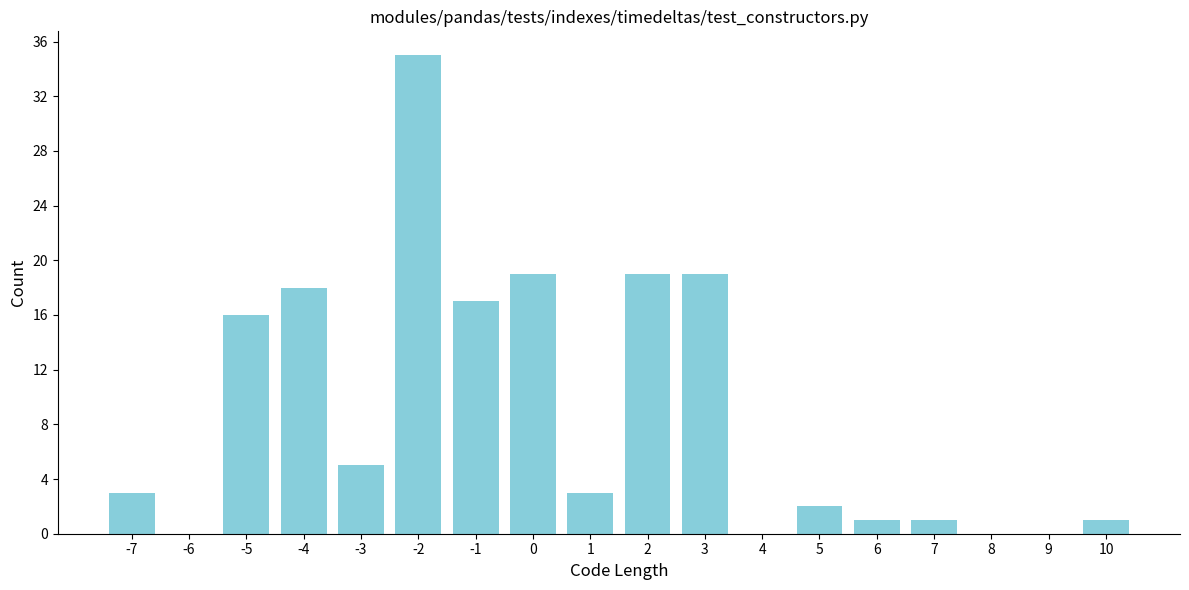

Reading left to right, list all the values displayed in this chart.

-7=3	-6=0	-5=16	-4=18	-3=5	-2=35	-1=17	0=19	1=3	2=19	3=19	4=0	5=2	6=1	7=1	8=0	9=0	10=1